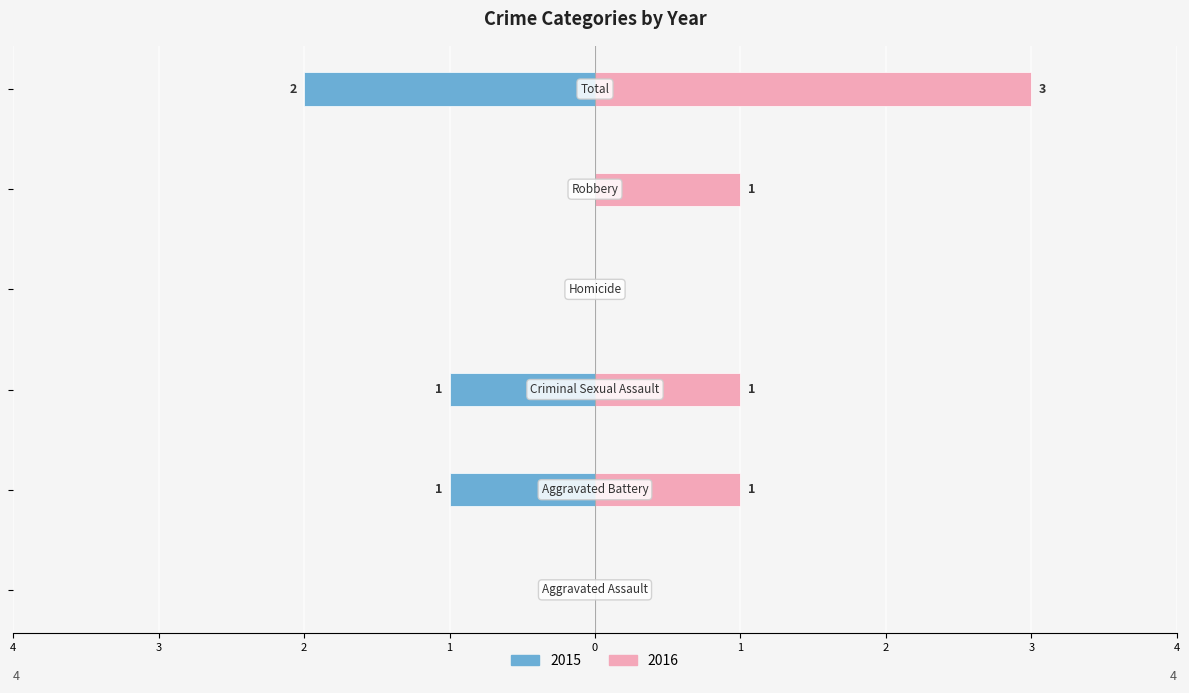

How many positive values does the 2016 series have?

4